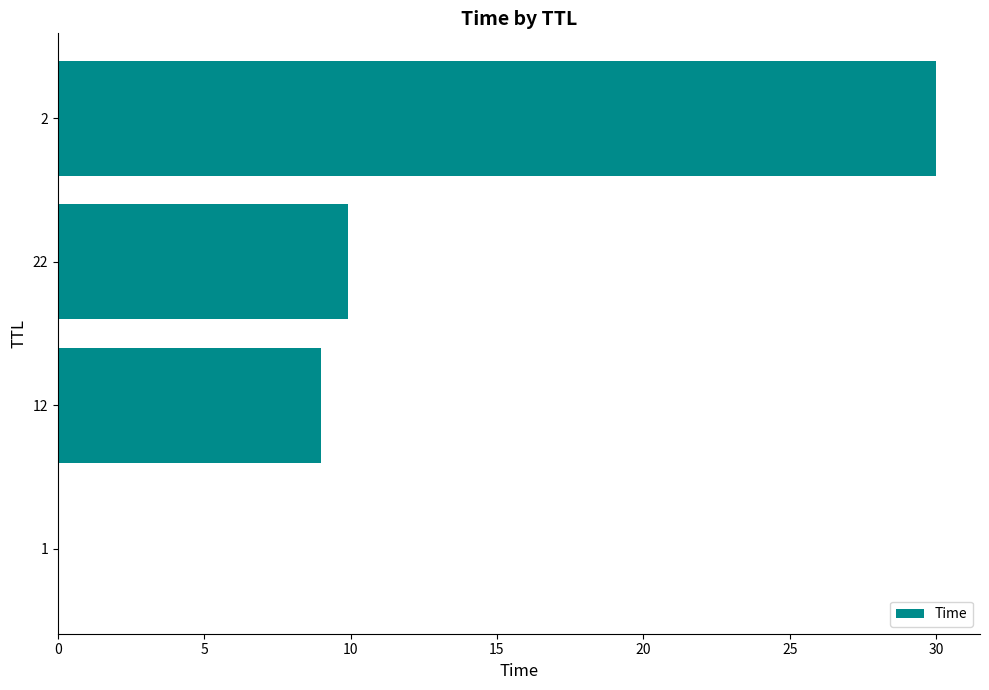

What value does the data have at 2?

30.0